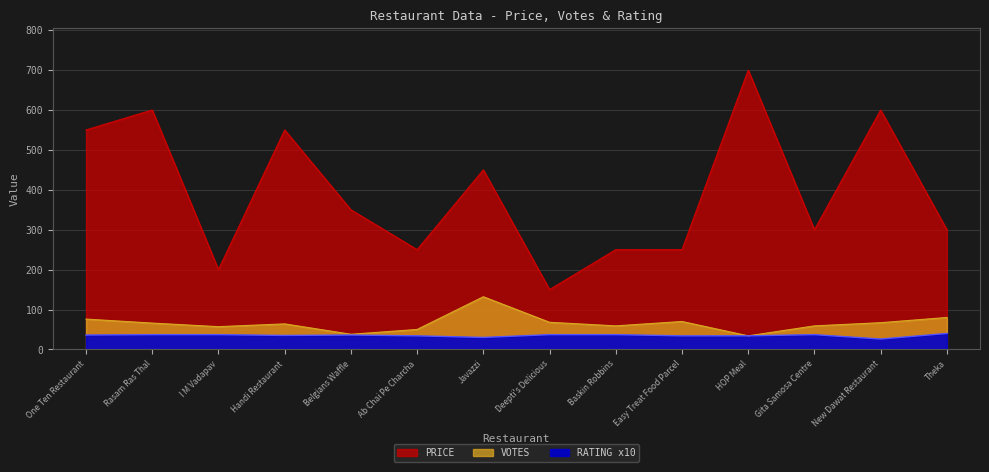

Where is the first local maximum for RATING x10?

Belgians Waffle